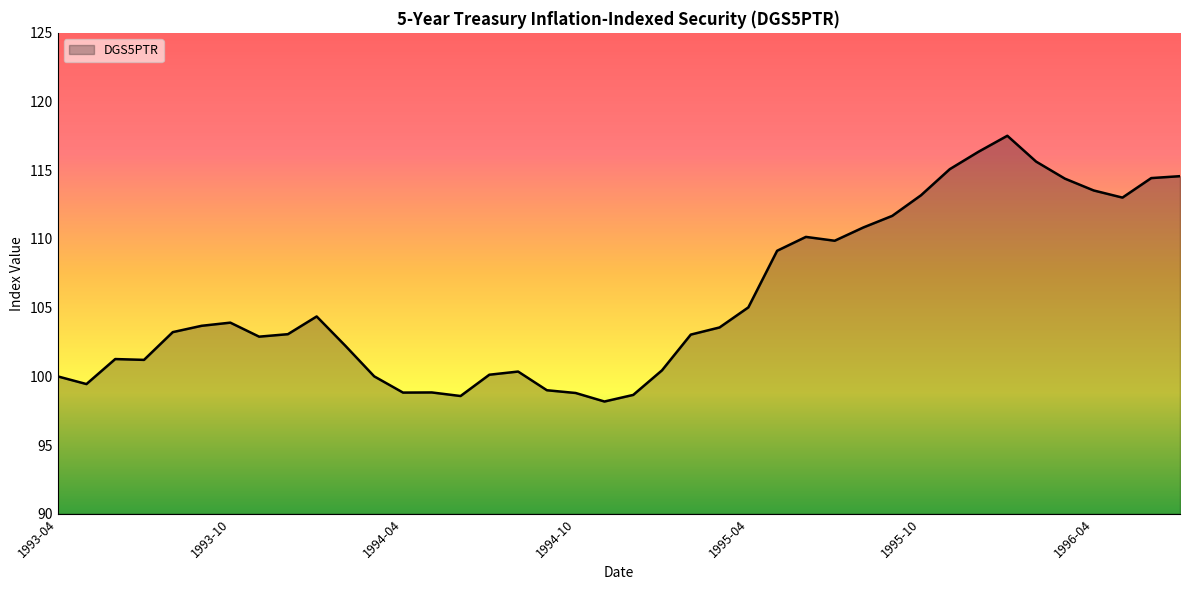

What is the maximum value shown in the chart?

117.5